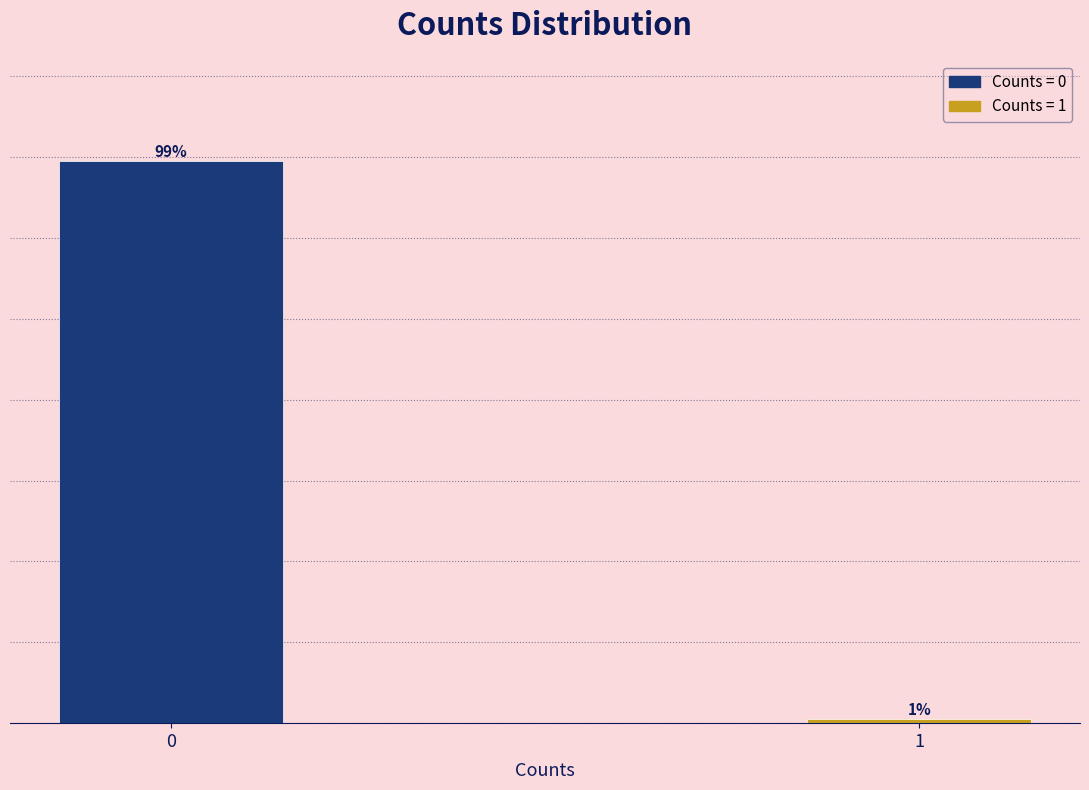

List the labels in order of value, largest first.

0, 1